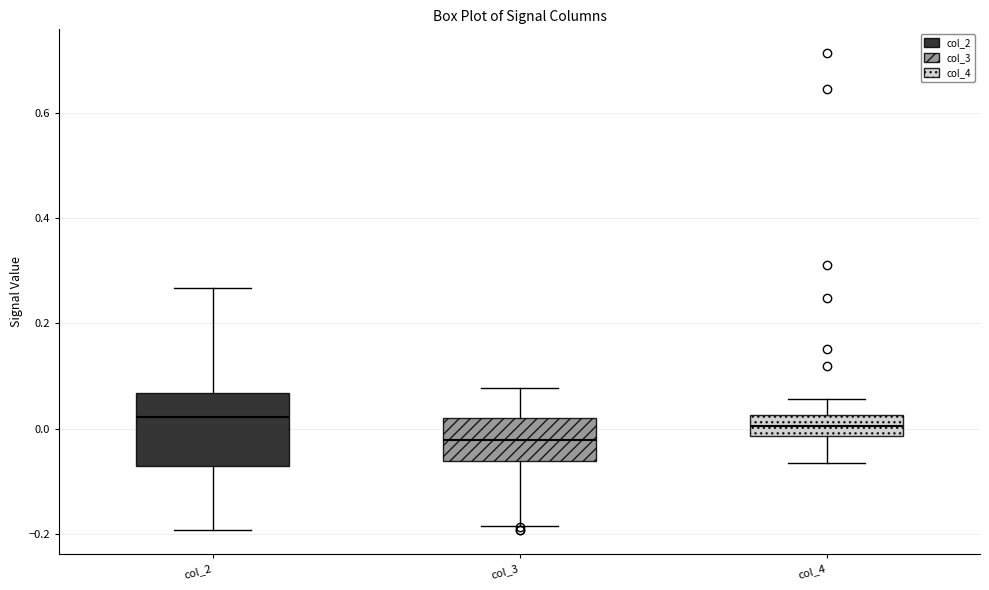

Reading left to right, transcribe this box plot: for each box, give where its median line is, the range the box spans, and where its two whiskers end, as read against the y-axis. The values are not printed on the chart, so give them approximately, as read against the axis.

col_2: median 0.02, box -0.08 to 0.06, whiskers -0.20 to 0.26
col_3: median -0.02, box -0.06 to 0.02, whiskers -0.18 to 0.08
col_4: median 0.00, box -0.02 to 0.02, whiskers -0.06 to 0.06